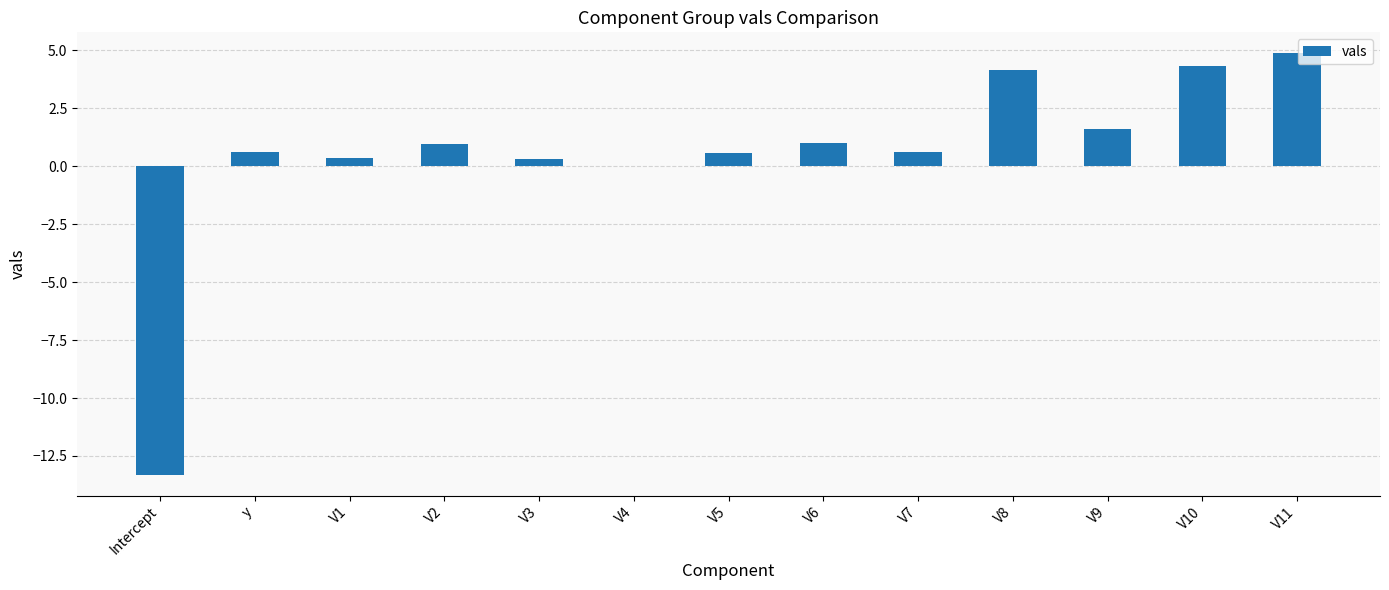

What is the difference between the values at V1 and V10?

4.0